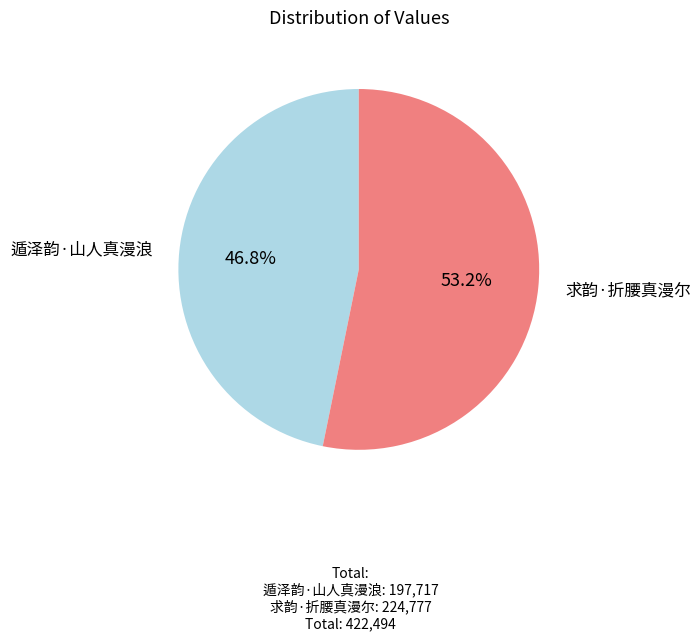

How many slices are in this pie chart?

2